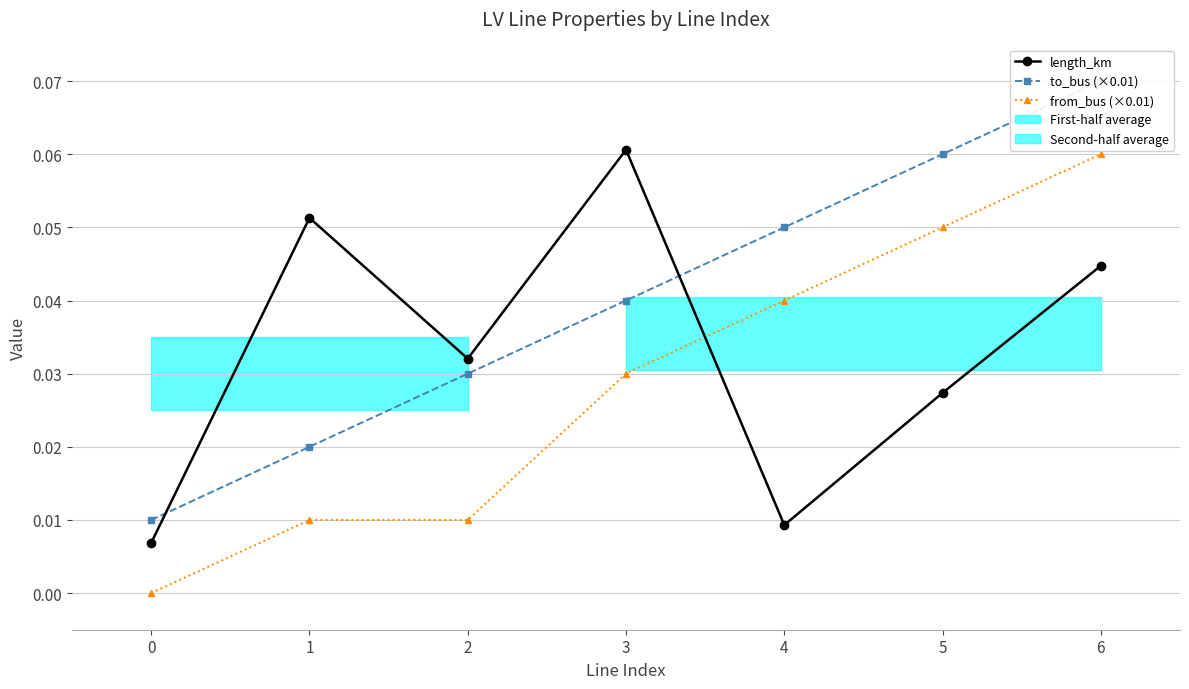

True or false: length_km and from_bus (×0.01) cross at least once.

True